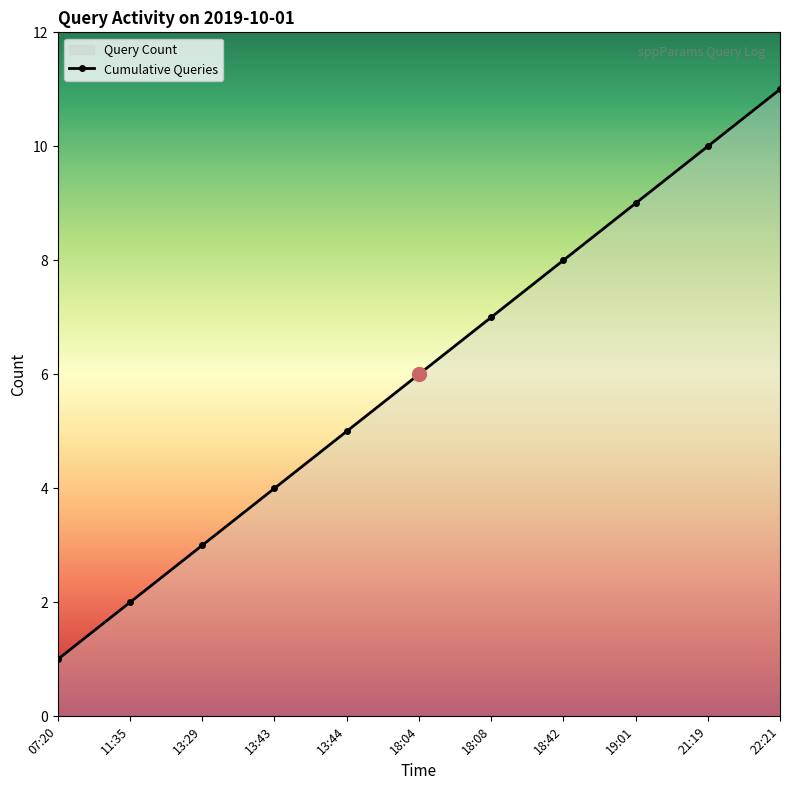

Reading left to right, list all the values displayed in this chart.

07:20=1	11:35=2	13:29=3	13:43=4	13:44=5	18:04=6	18:08=7	18:42=8	19:01=9	21:19=10	22:21=11